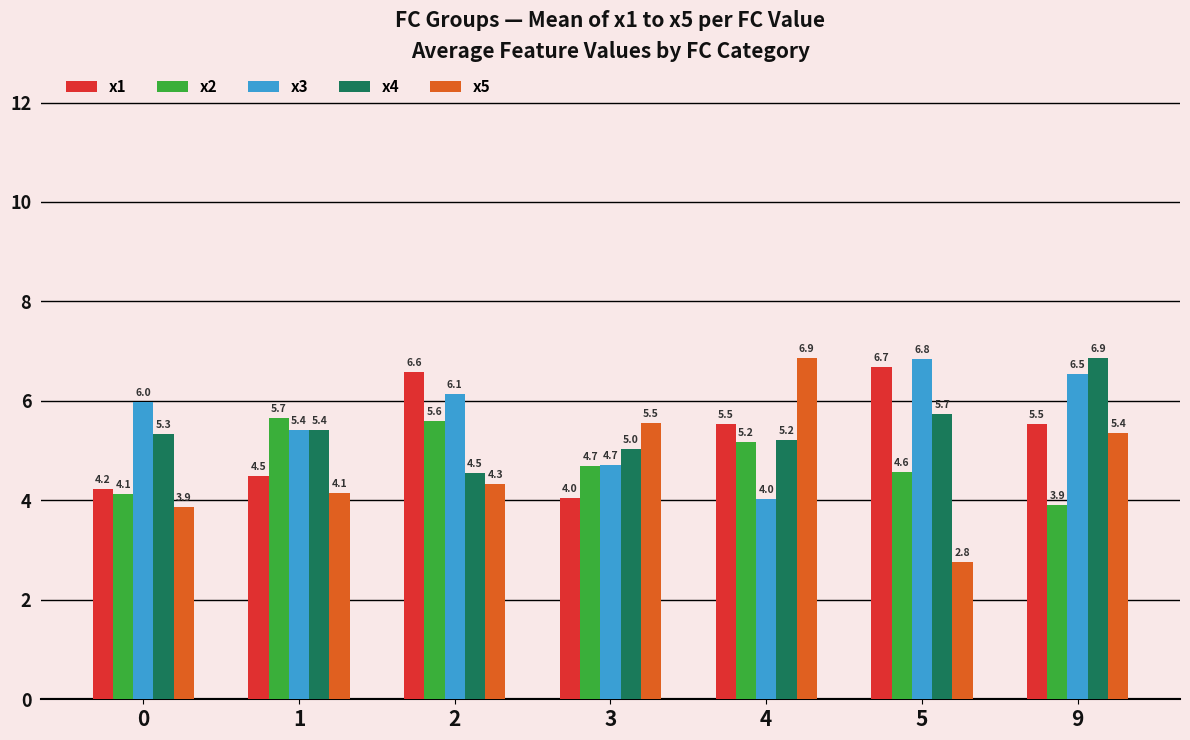

What is the minimum value shown in the chart?

2.8